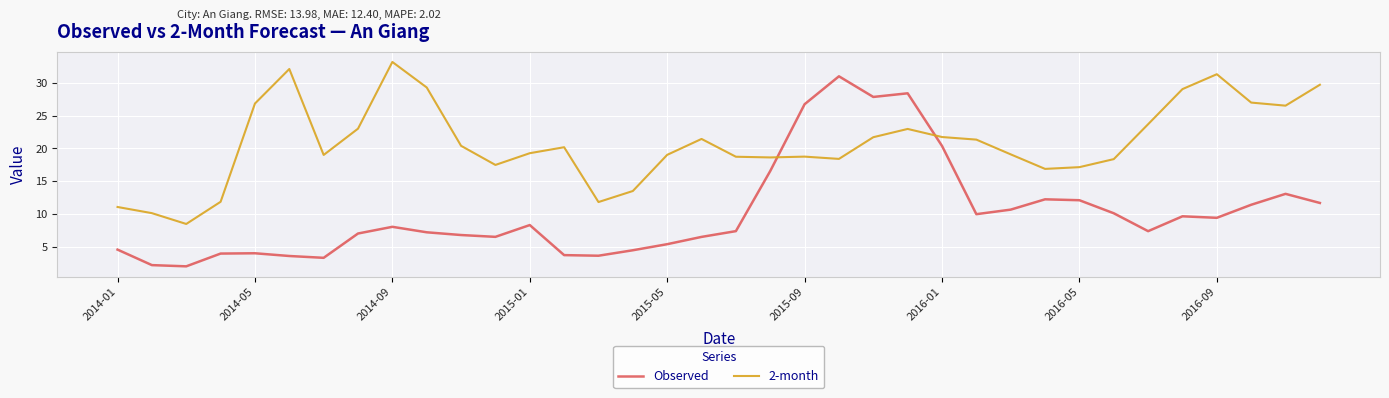

After their last crossing, which series has the higher values: 2-month or Observed?

2-month